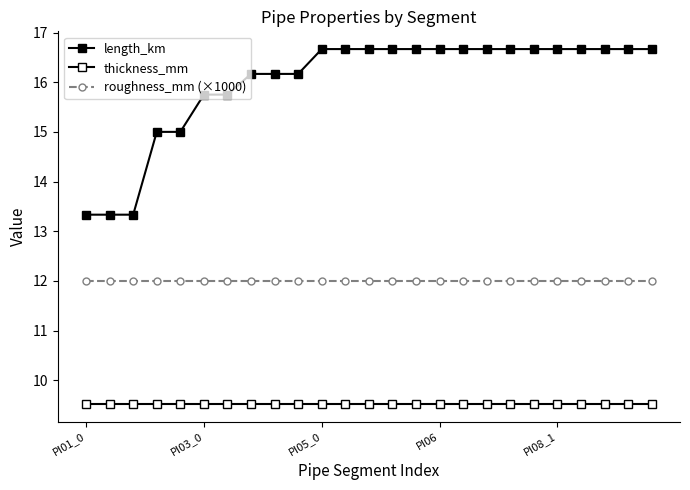

Does the chart have visible grid lines?

No